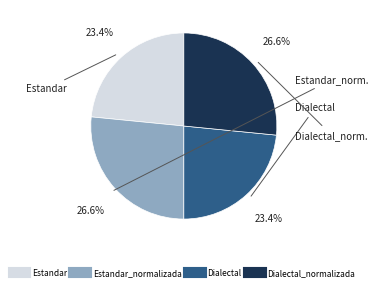

Is there any slice that represents more than half of the pie?

No